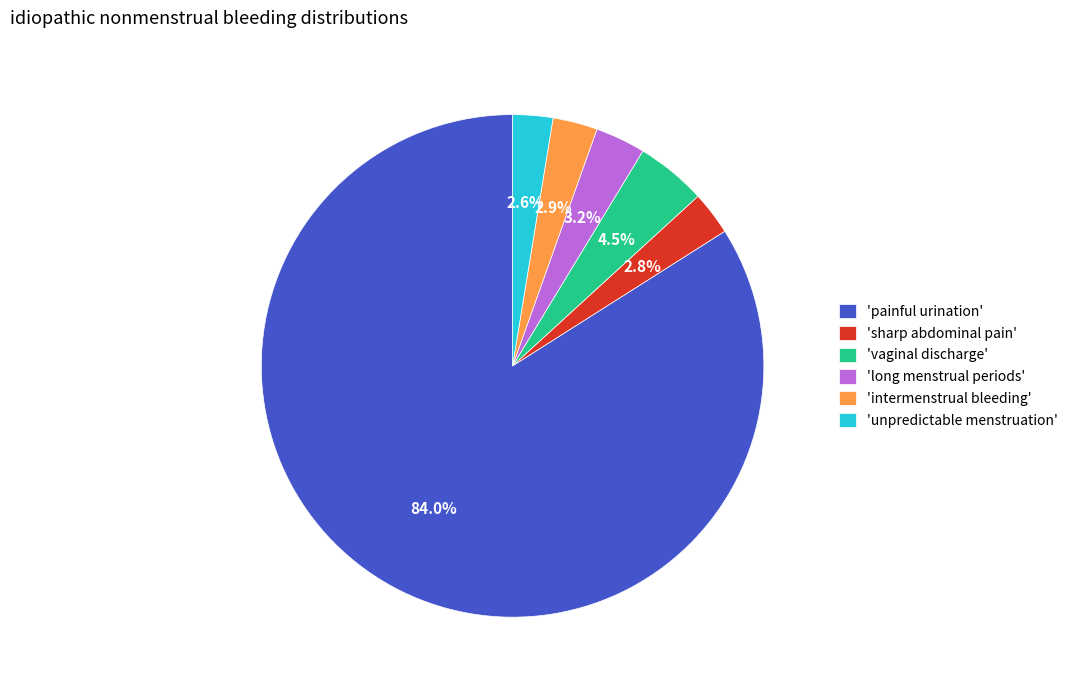

How many slices are in this pie chart?

6